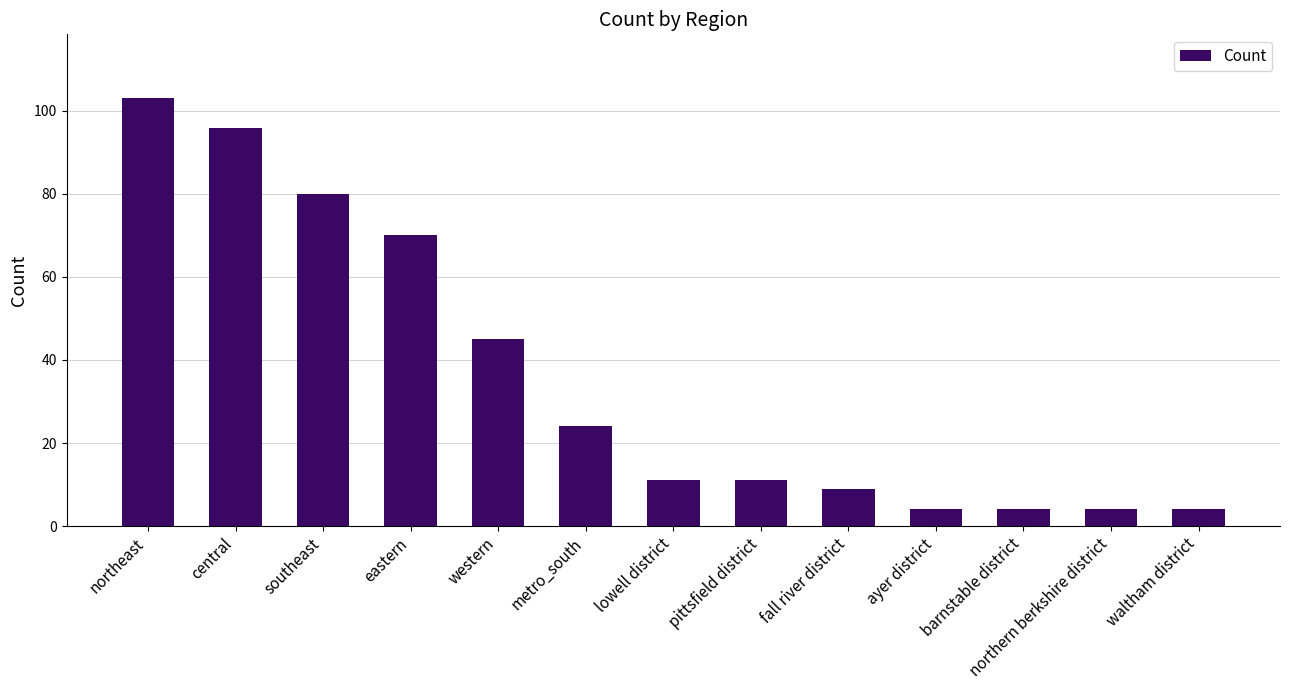

What is the difference between the values at metro_south and southeast?

56